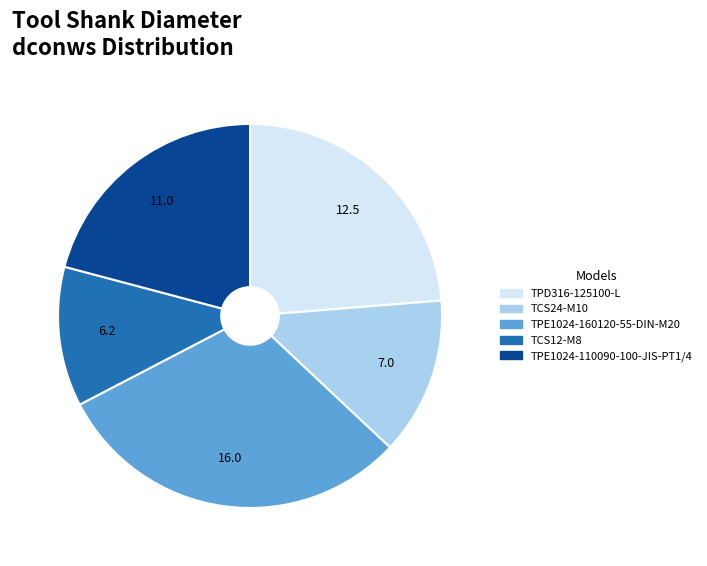

Which category has the biggest portion of the pie?

TPE1024-160120-55-DIN-M20